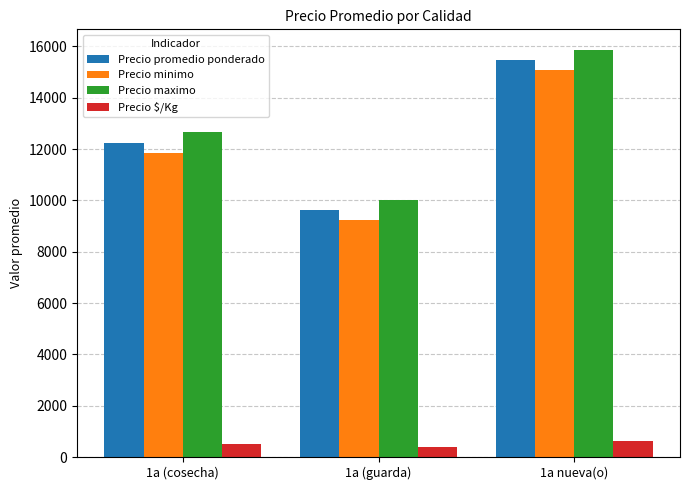

What is the approximate value of Precio promedio ponderado at 1a (guarda)?

9625.0